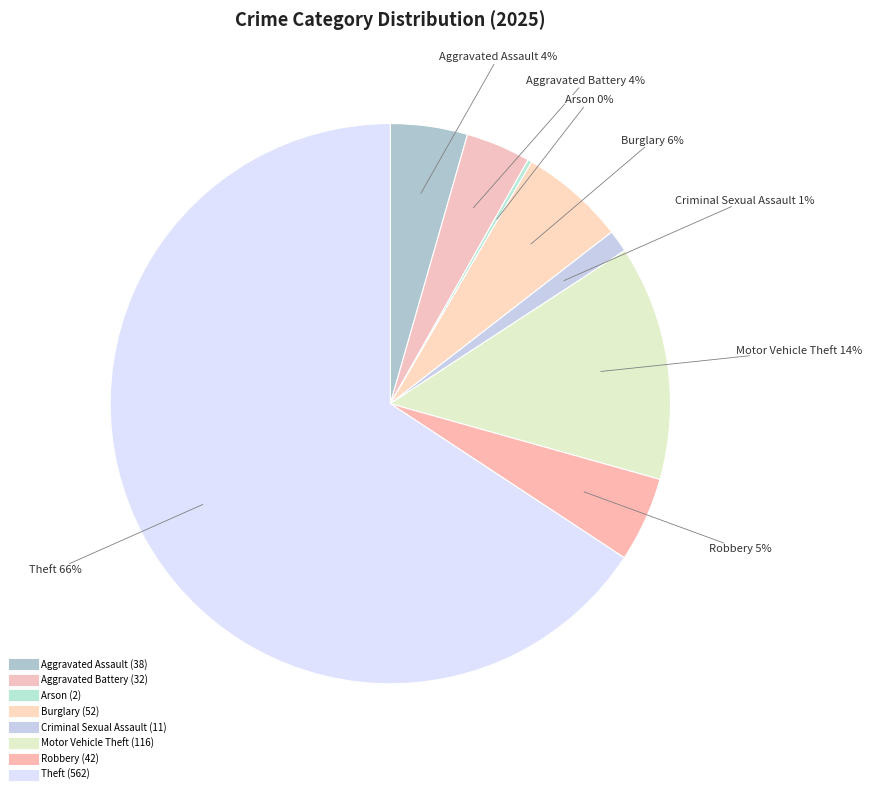

What is the largest slice in the pie chart?

Theft